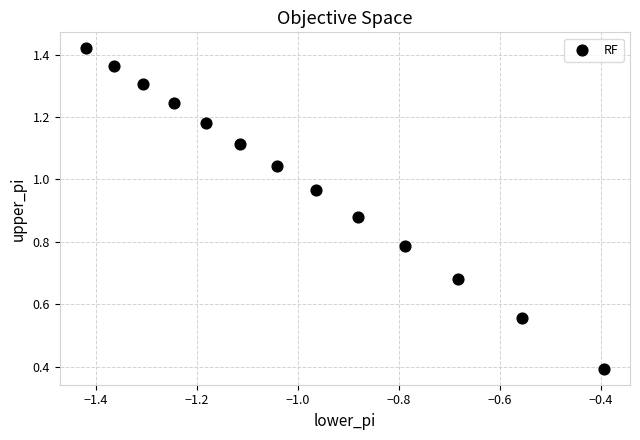

What Y value in the scatter plot is closest to 0?

0.4